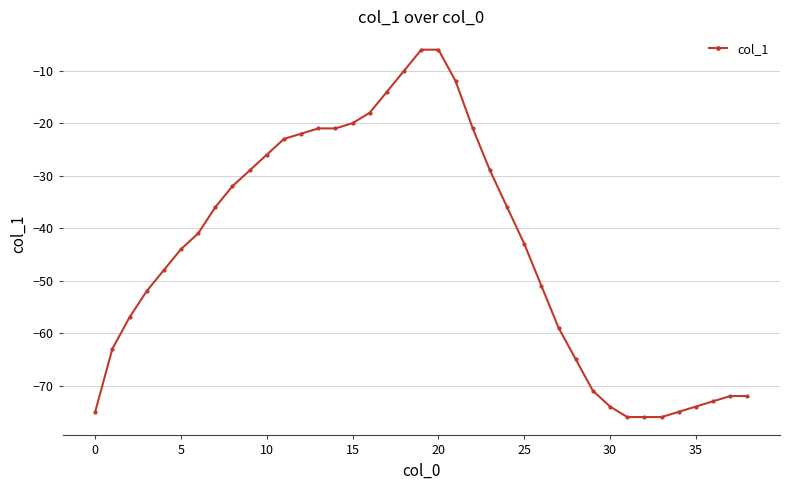

What is the average value?

-44